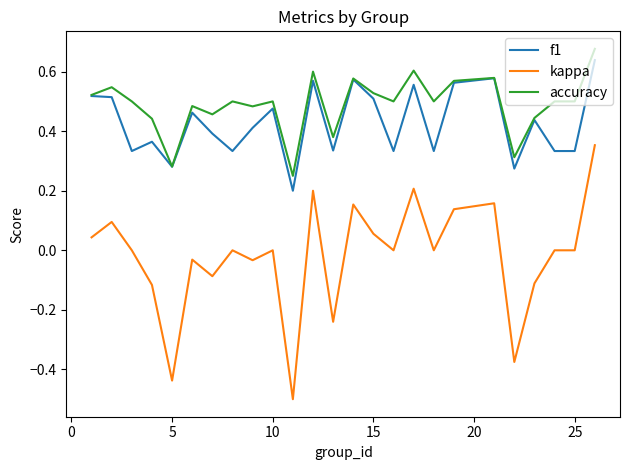

Does the chart have visible grid lines?

No